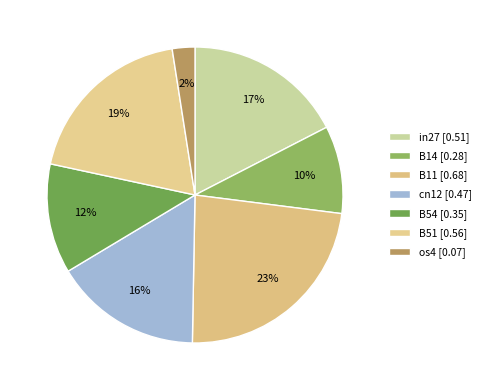

Which slice is the largest?

B11